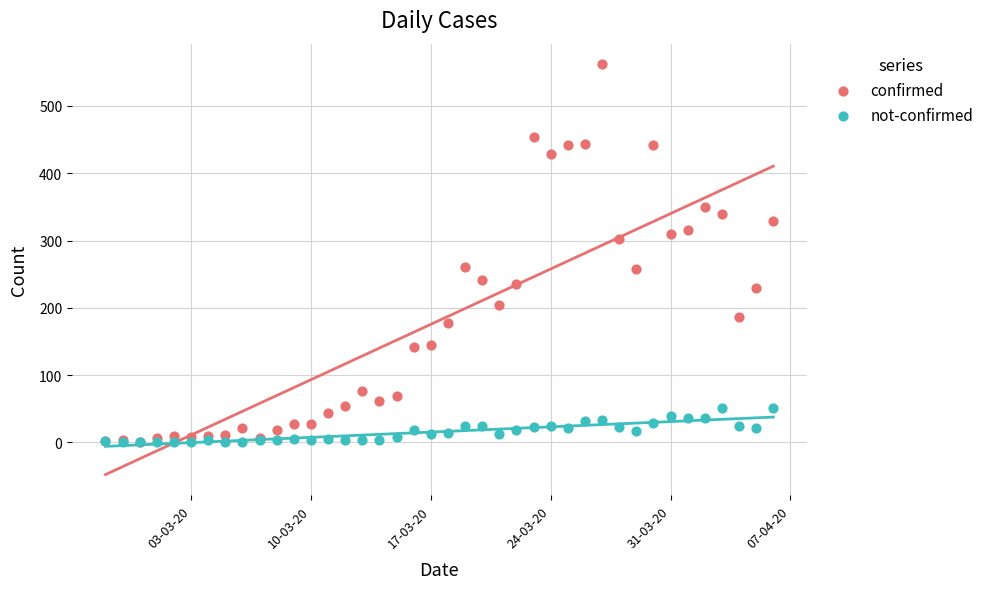

Which series reaches the maximum Y coordinate?

confirmed